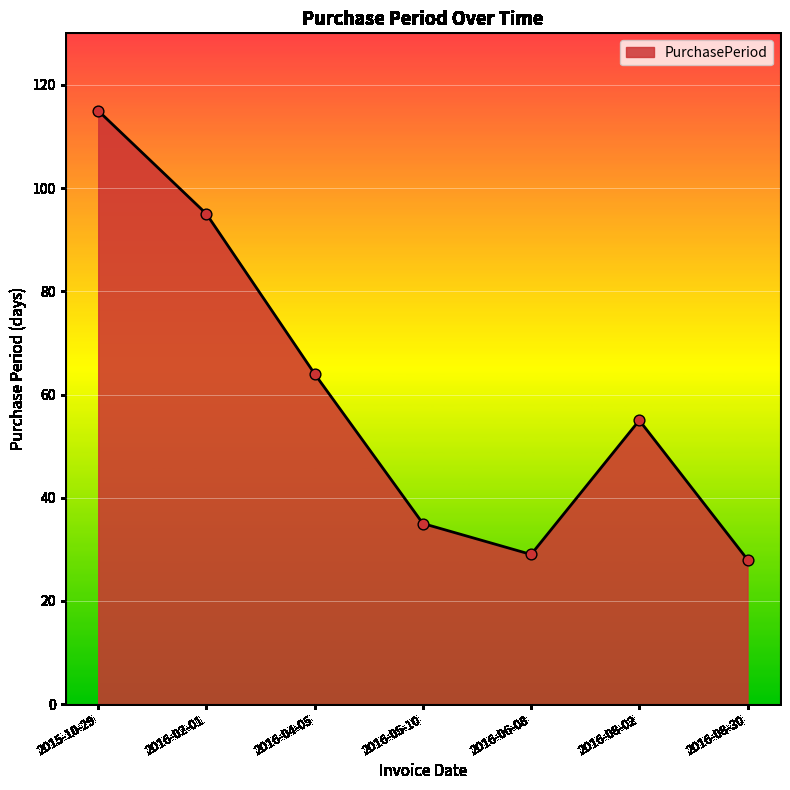

What is the ratio of the value at 2016-05-10 to the value at 2016-02-01?

0.4